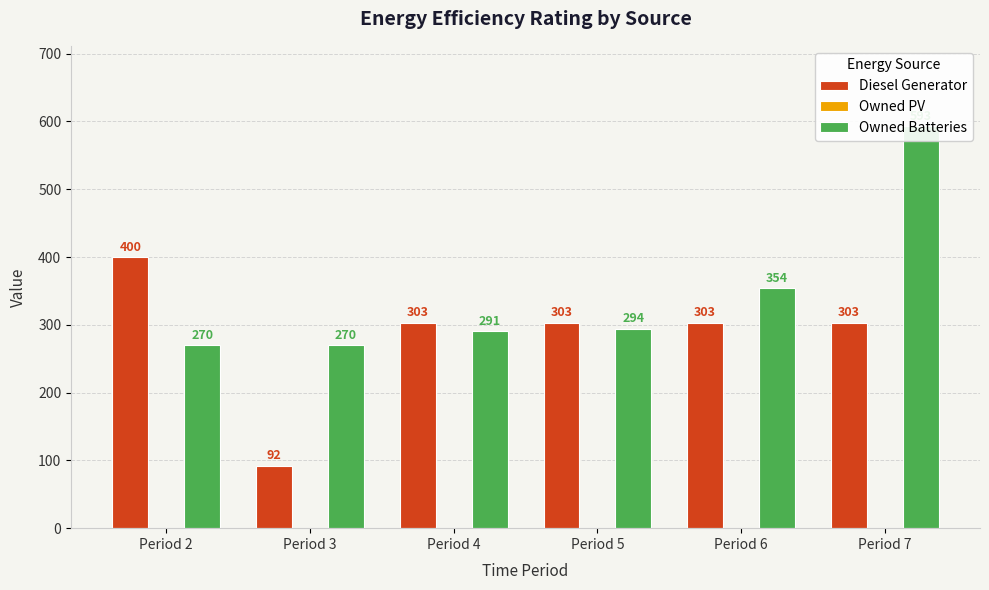

Reading left to right, what are all the values shown in this chart?

Diesel Generator: 400.0	92.0	303.0	303.0	303.0	303.0
Owned PV: 0.0	0.0	0.0	0.0	0.0	0.0
Owned Batteries: 270.0	270.0	291.0	294.0	354.0	593.0